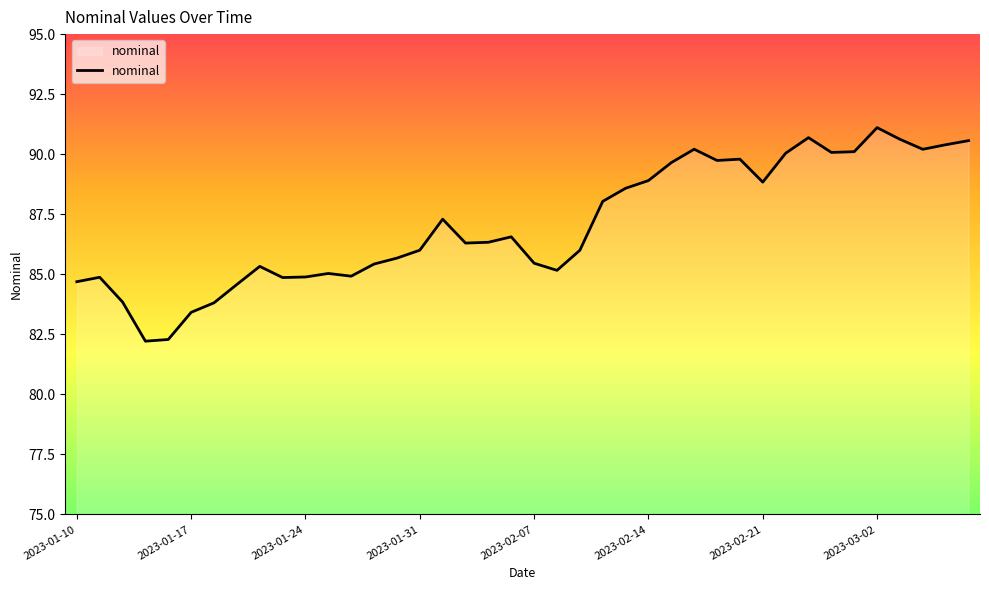

What is the maximum value shown in the chart?

91.1